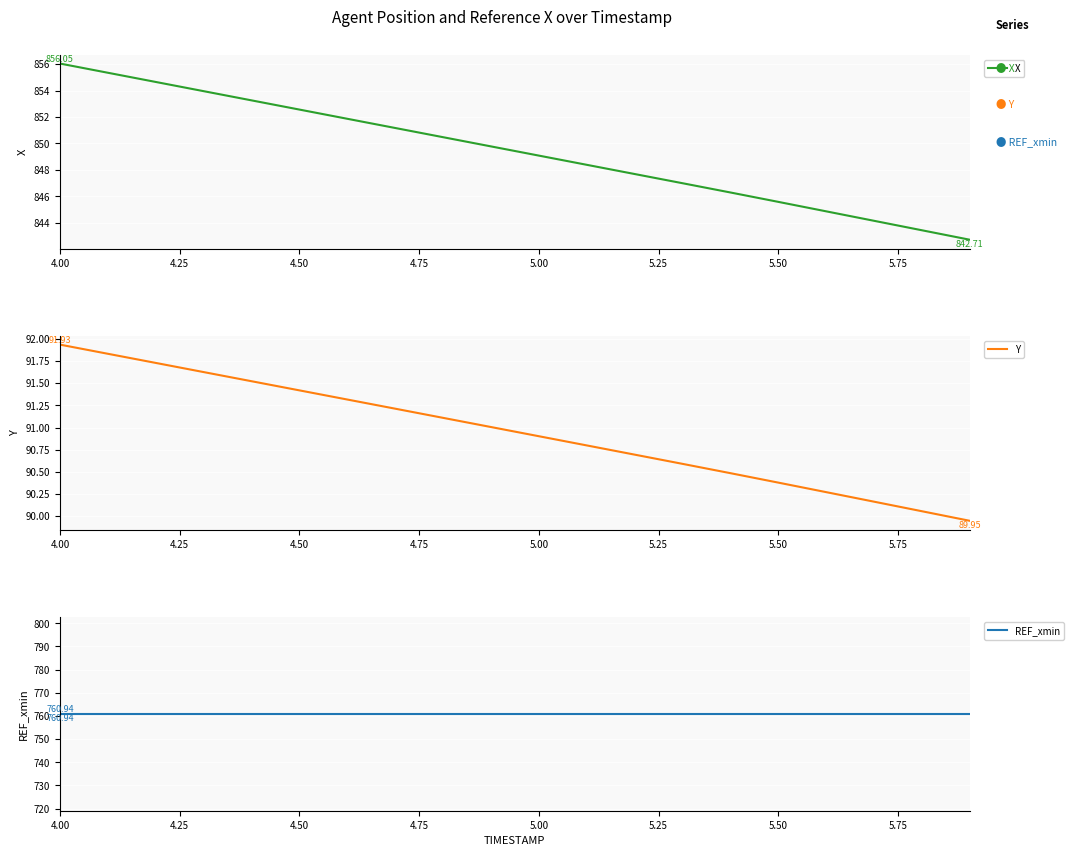

What is the highest value of the X series?

856.0